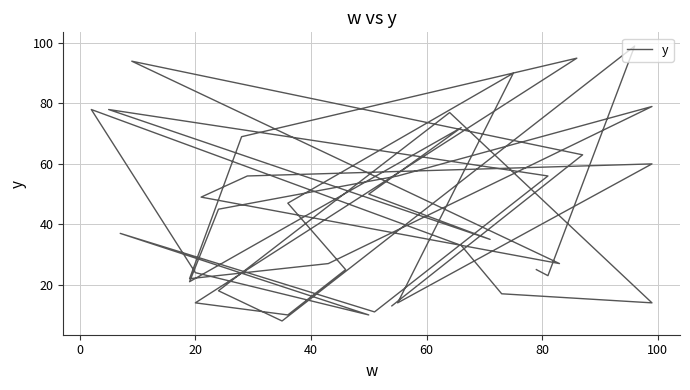

Reading left to right, what are all the values shown in this chart?

25	23	99	8	18	77	14	17	33	78	24	10	37	11	56	78	35	50	72	21	45	56	79	27	22	69	95	14	10	25	47	90	14	60	56	49	27	94	63	13